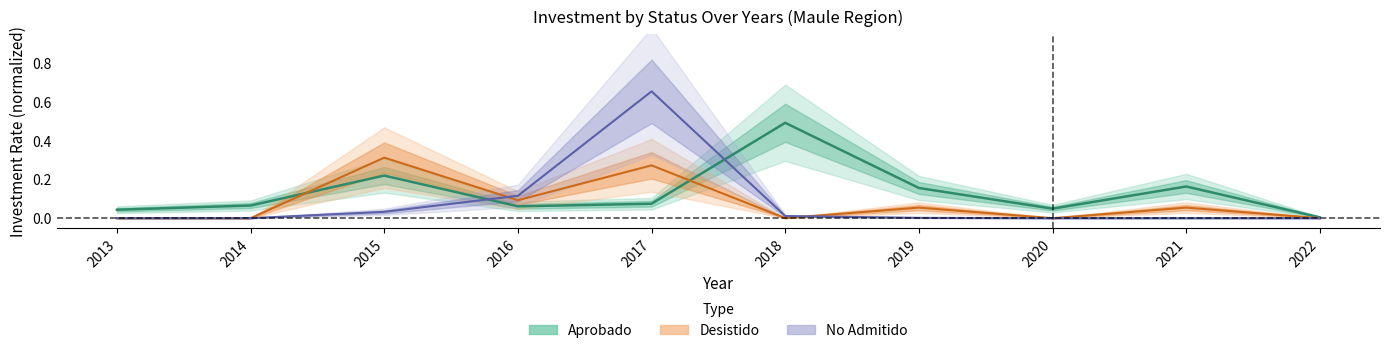

Between 2020 and 2015, which is larger?

2015